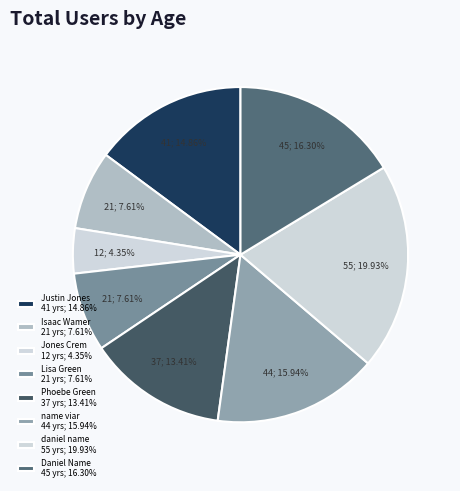

How many slices are in this pie chart?

8